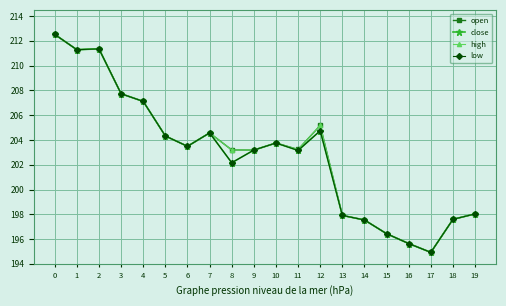

How many series are shown in this chart?

4